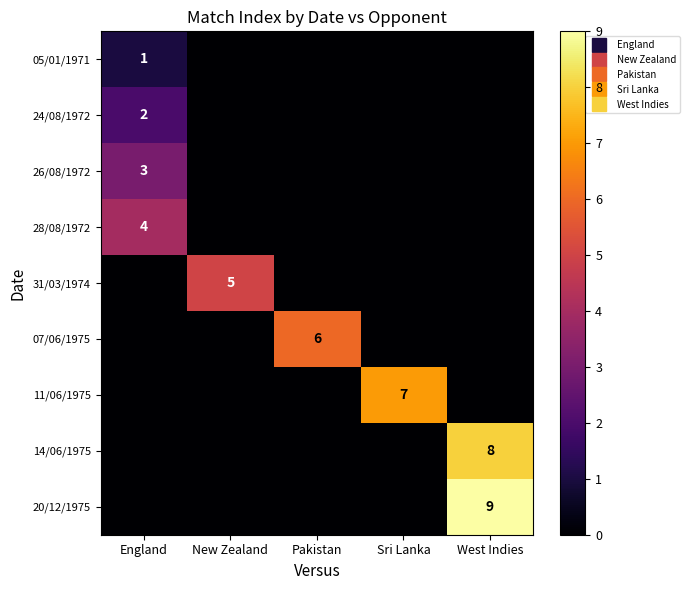

What is the spread (max minus min) of values at England?

4